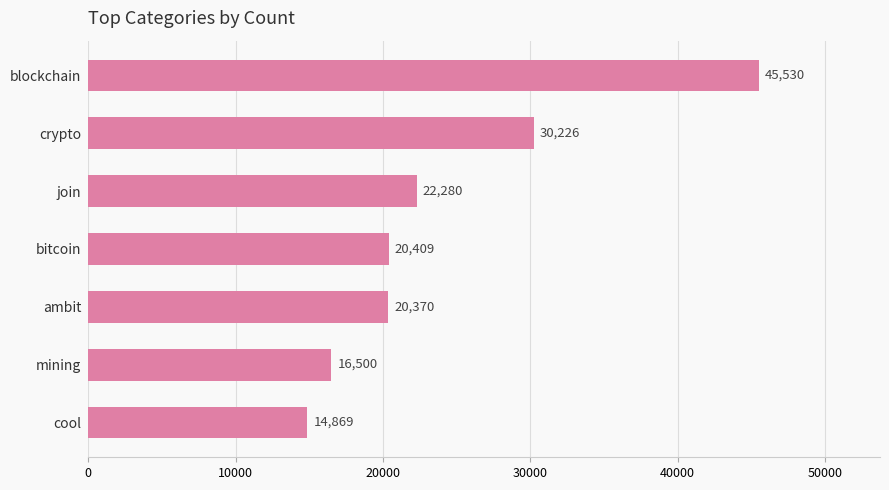

What is the maximum value shown in the chart?

45530